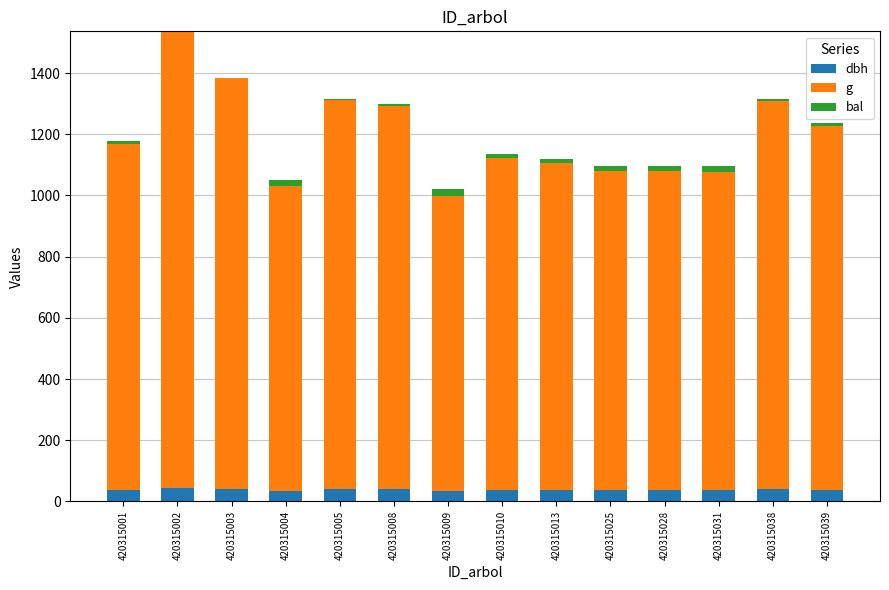

What is the maximum value for dbh?

43.6